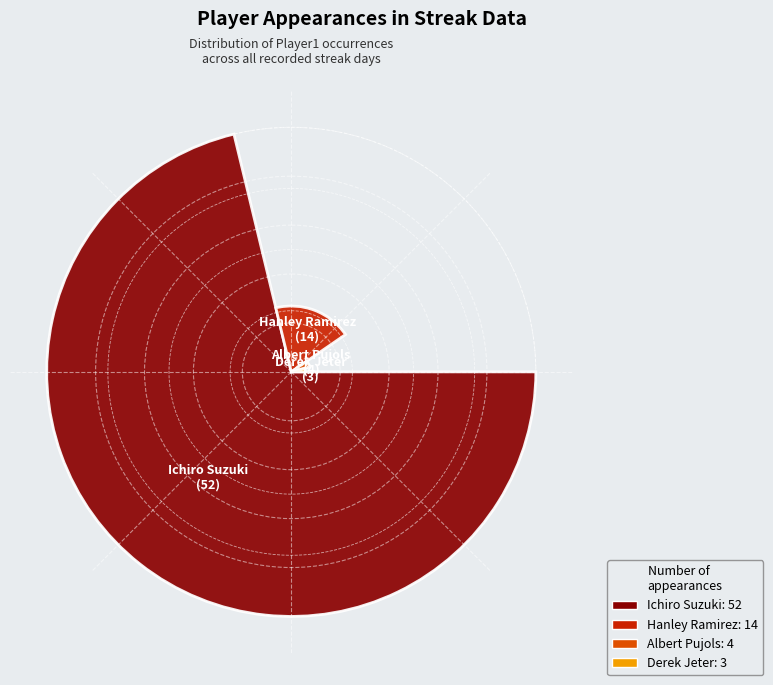

Rank the categories by value from lowest to highest.

Derek Jeter, Albert Pujols, Hanley Ramirez, Ichiro Suzuki